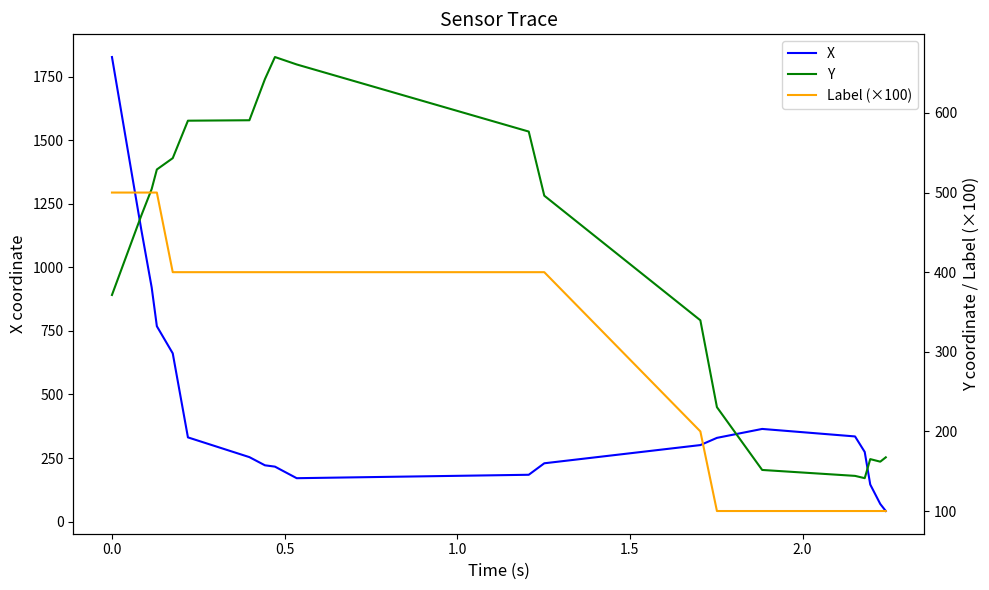

Rank the series by their average value, from lowest to highest.

Label (×100), Y, X